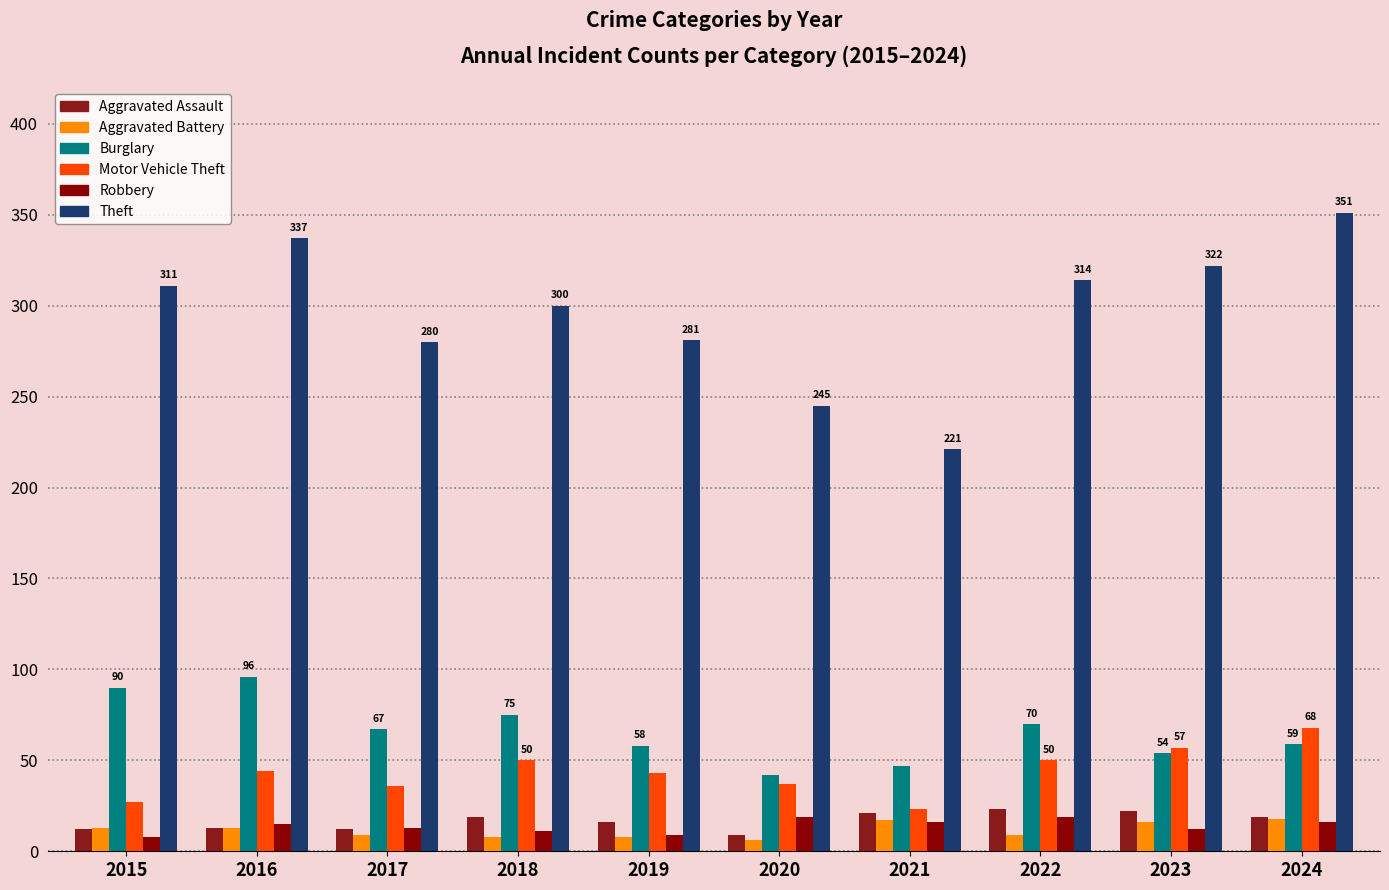

What is the sum of all Motor Vehicle Theft values?

435